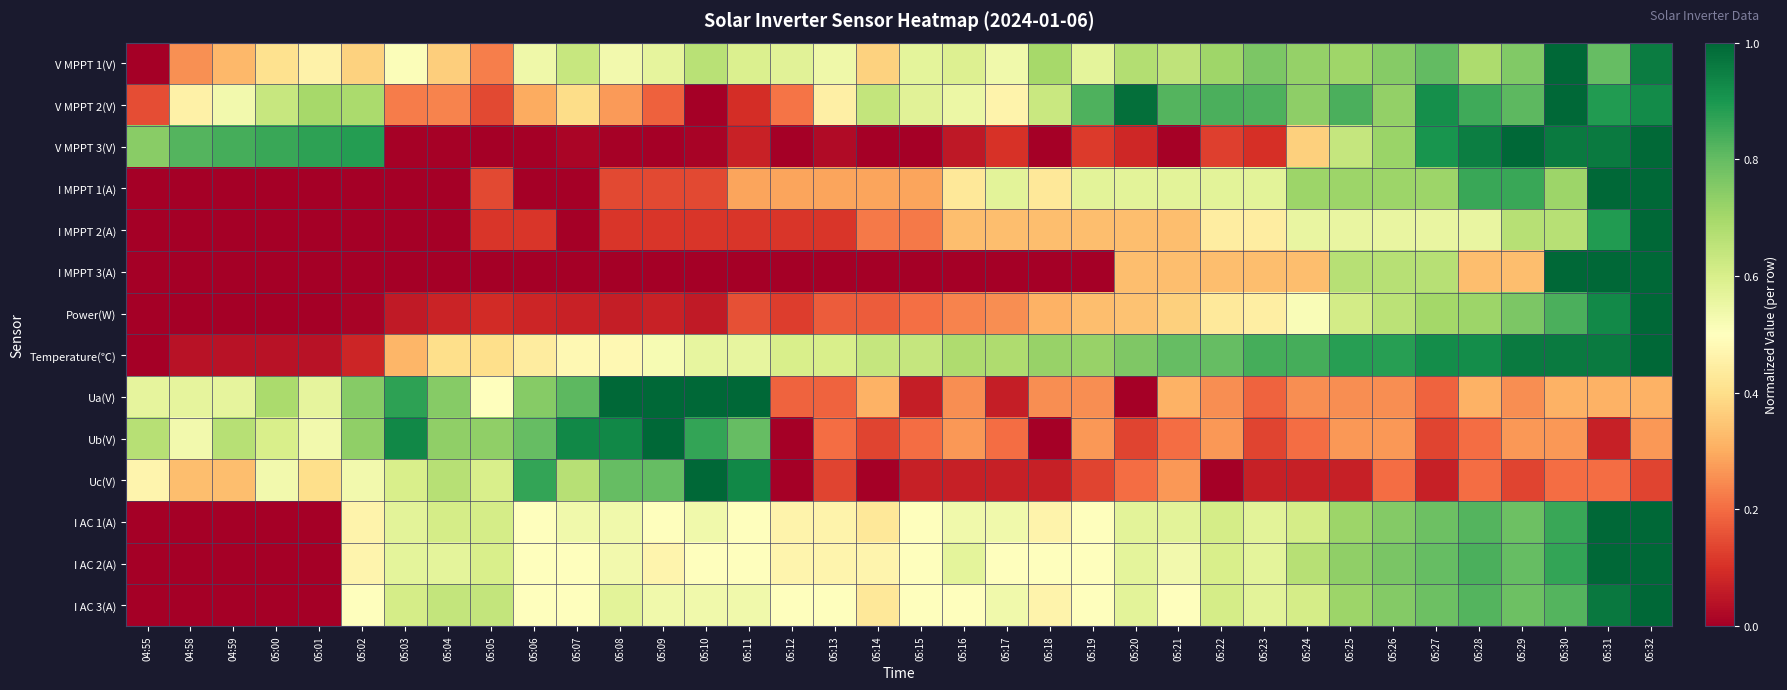

At how many categories does at least one series exceed 0?

36